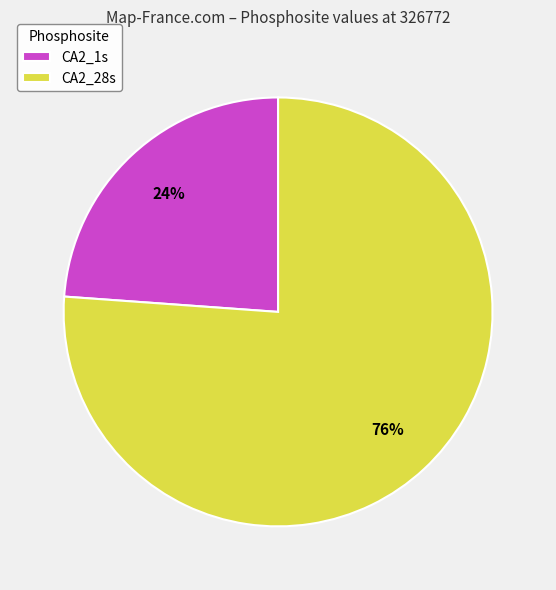

True or false: CA2_1s accounts for 36% of the total.

False